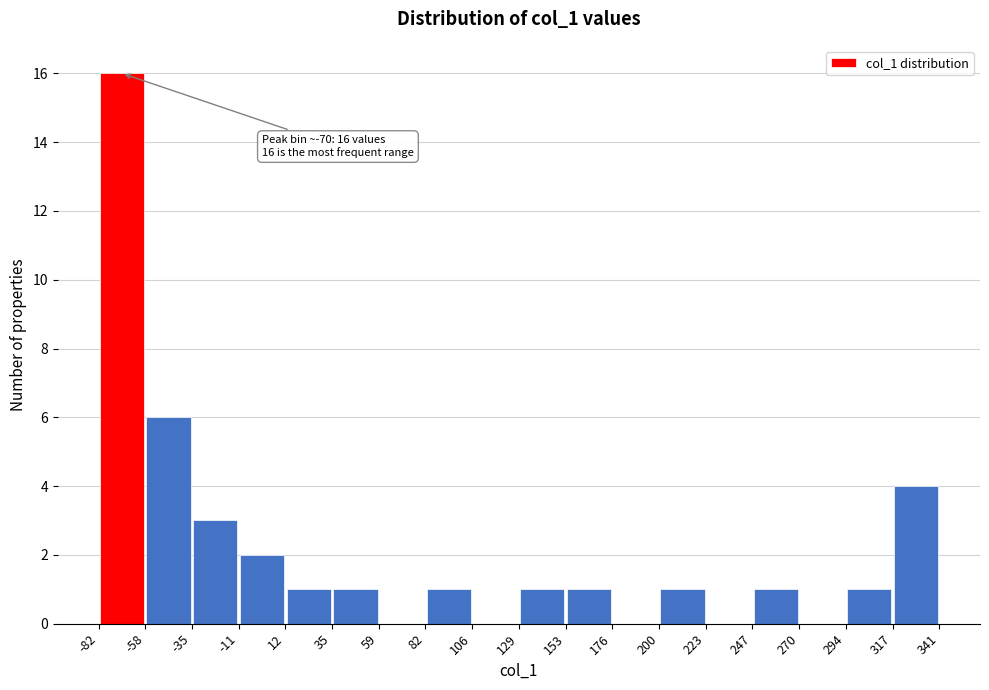

Over which range of the x-axis is the bar tallest?

-82 to -58